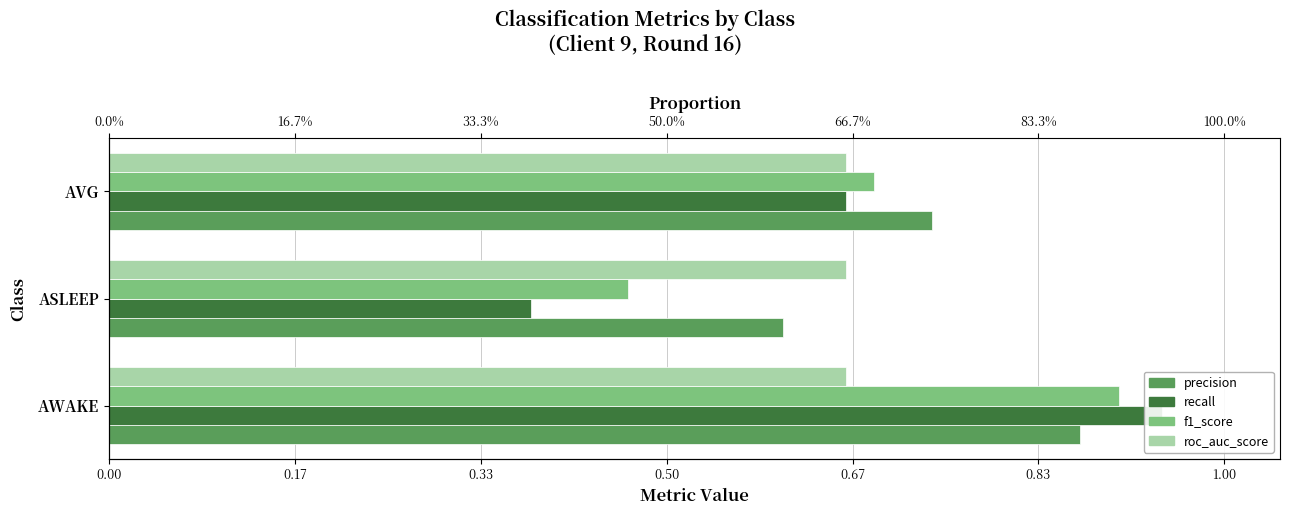

Is it true that roc_auc_score equals 0.3 at 0.17?

False